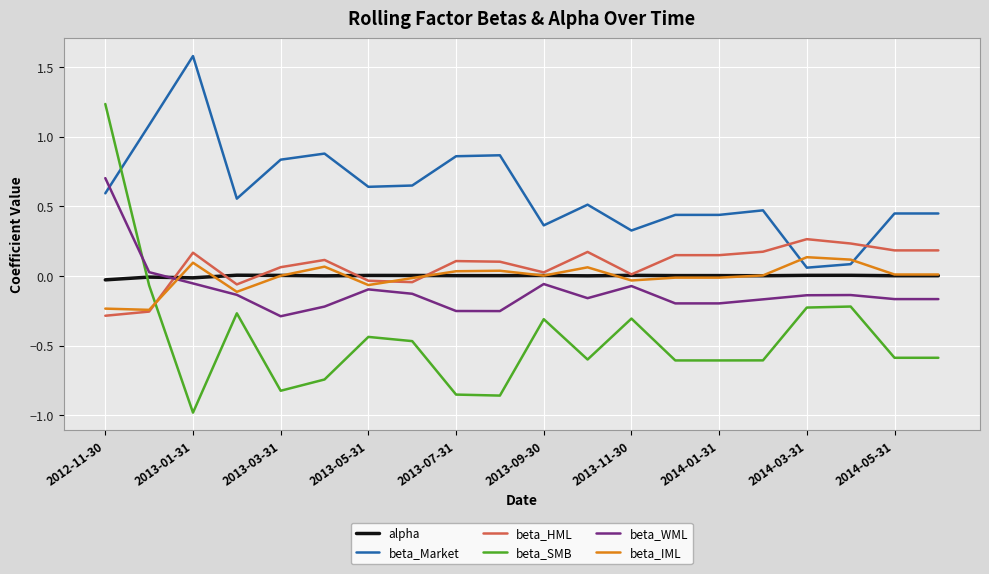

What is the lowest value of the beta_SMB series?

-1.0